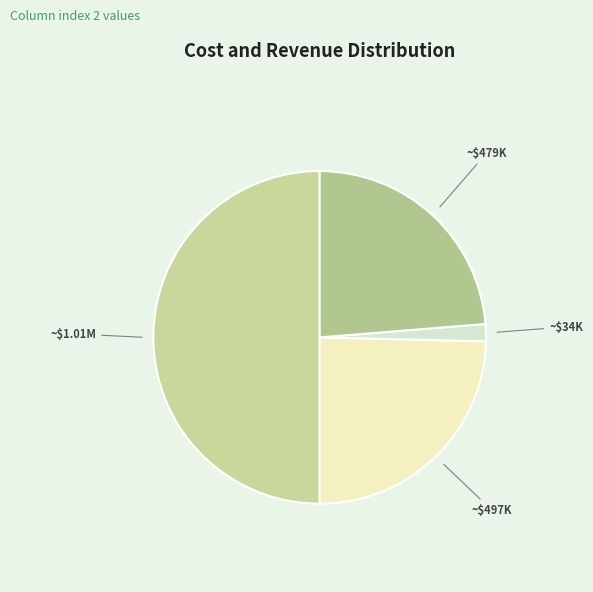

How many slices are in this pie chart?

4